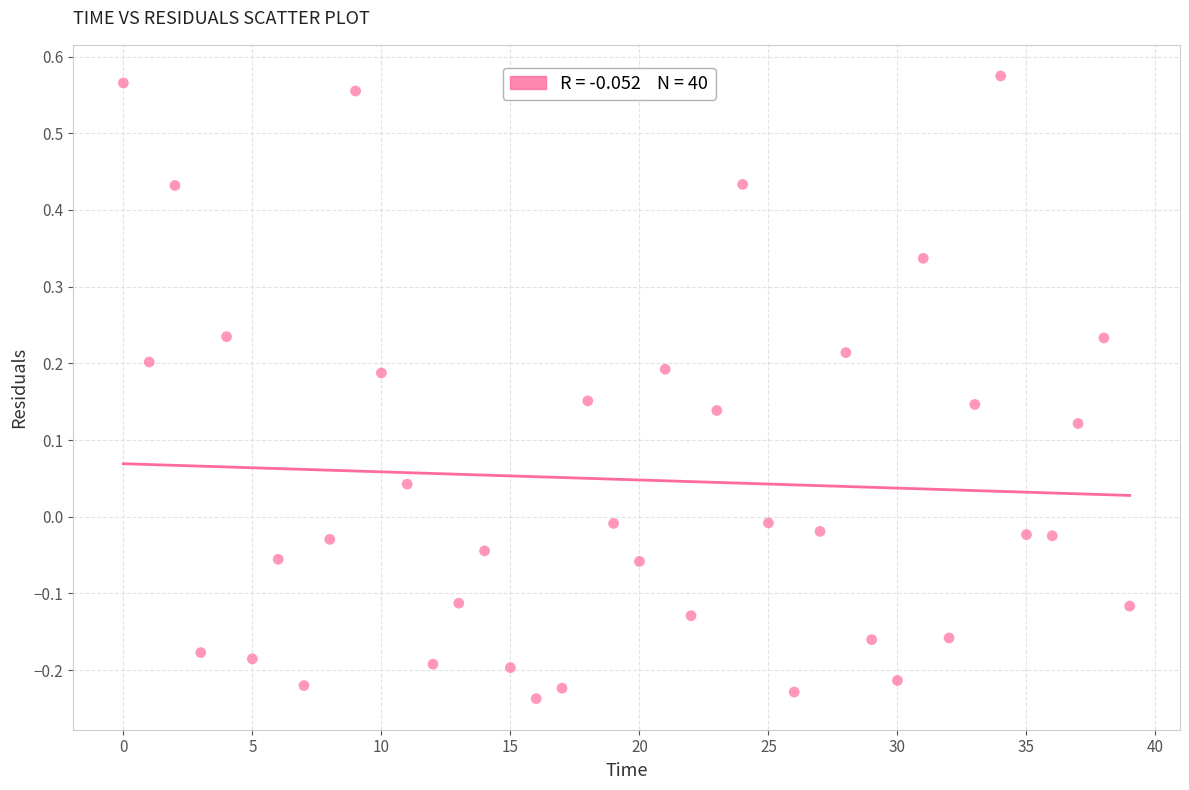

What is the range of Y values (max minus min)?

0.8